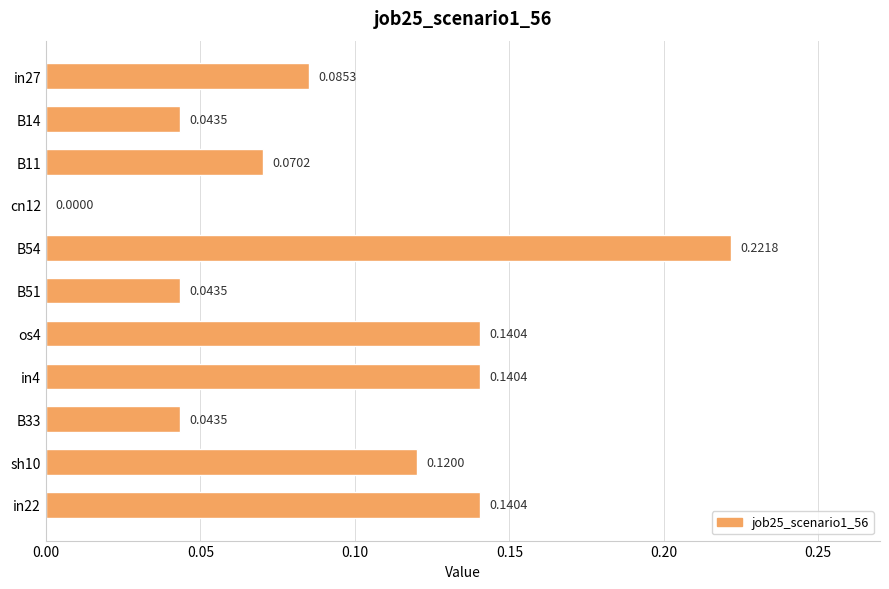

What is the change in value from B11 to B54?

+0.2